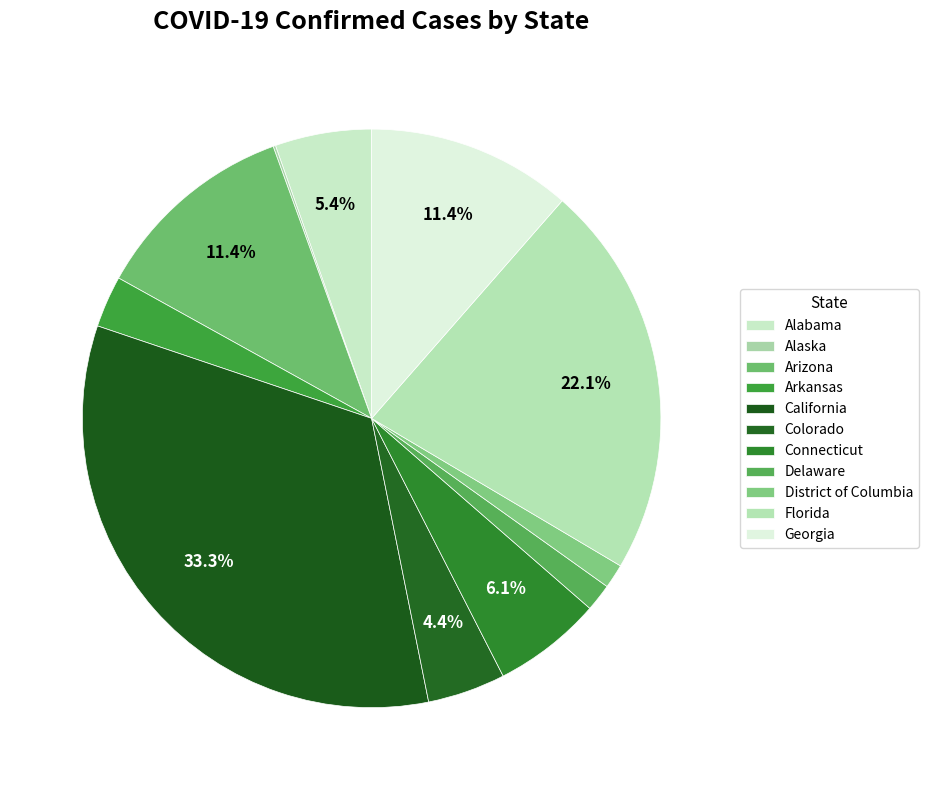

To the nearest percent, what is the combined percentage of Georgia and Connecticut?

18%